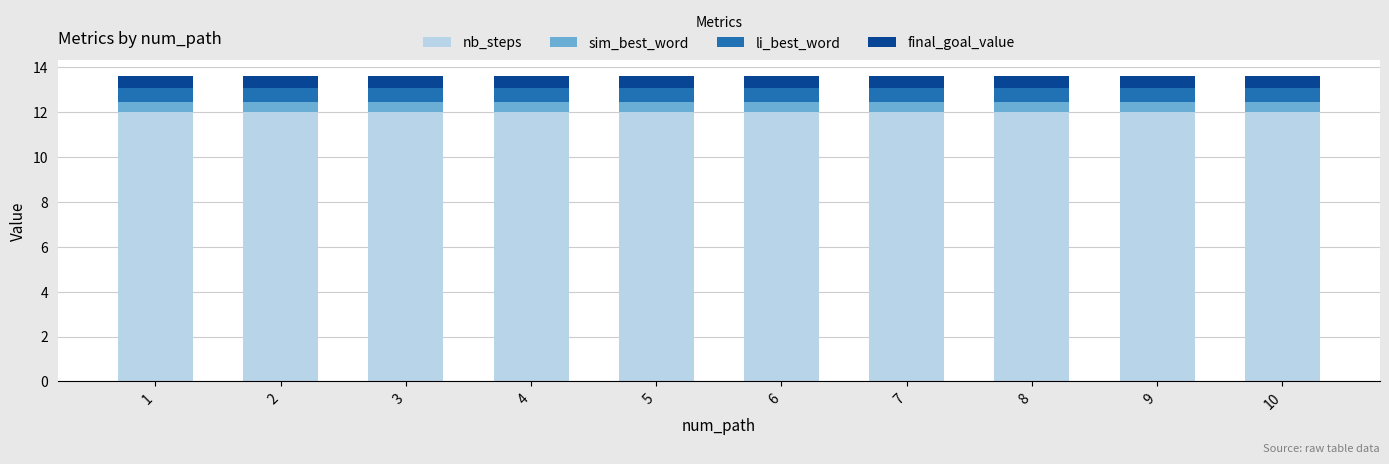

What is the total value across all series at 1?

13.6